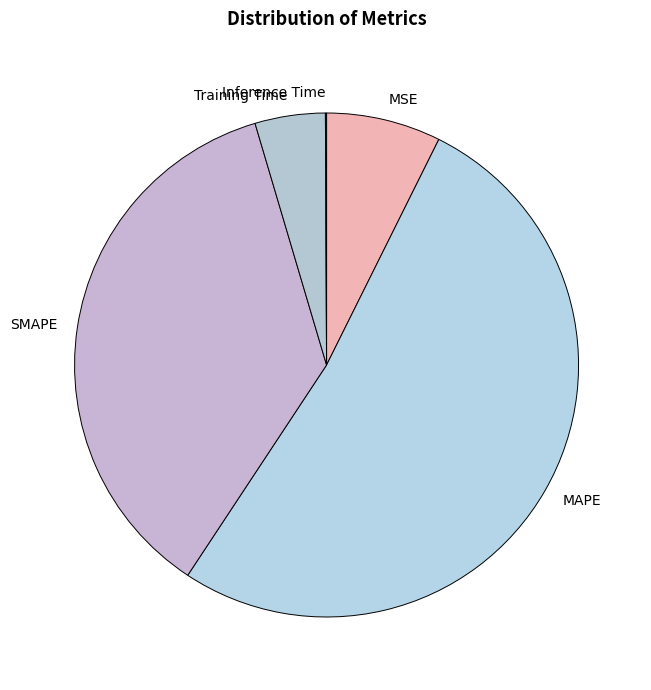

Between MSE and SMAPE, which is larger?

SMAPE